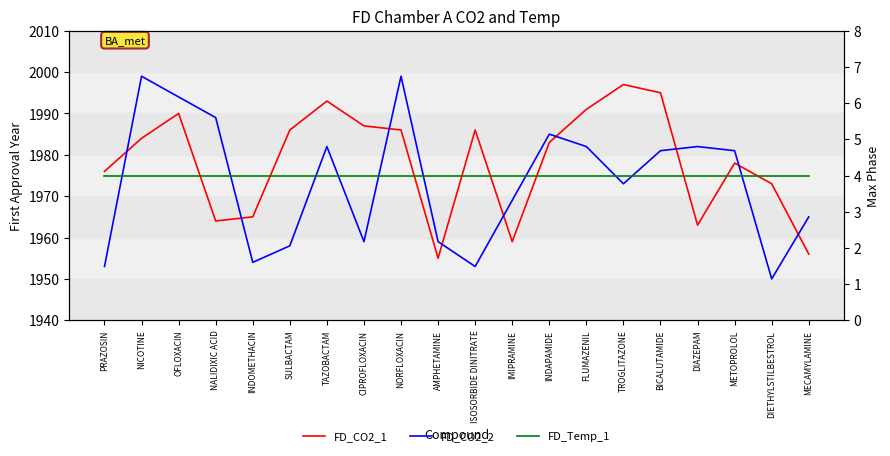

What are all the series names shown in the legend?

FD_CO2_1, FD_CO2_2, FD_Temp_1